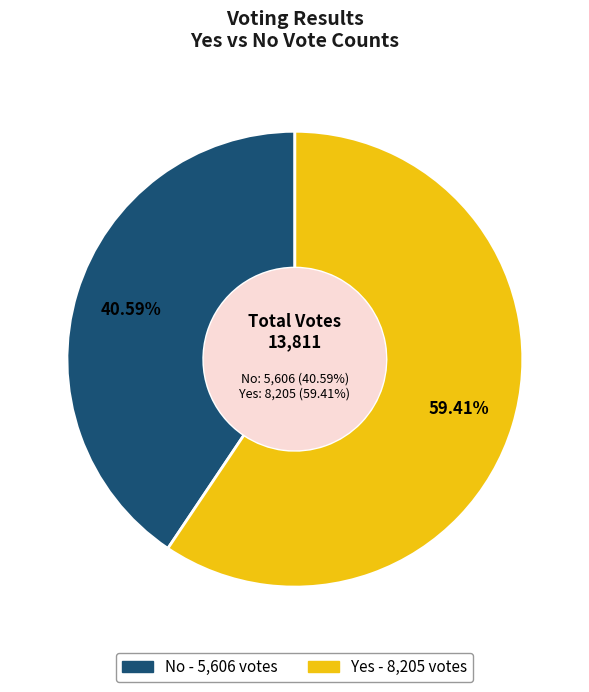

Is it true that yes is 64% of the pie?

False